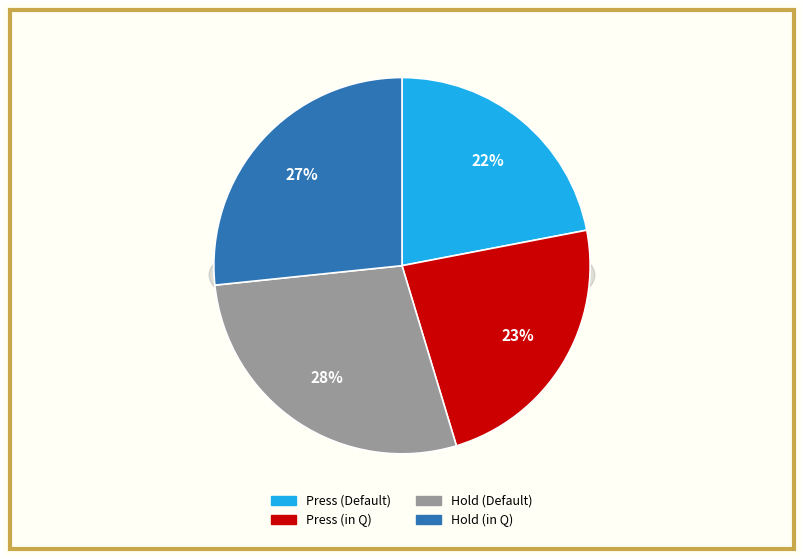

The Press (Default) slice represents 34% of the pie. True or false?

False